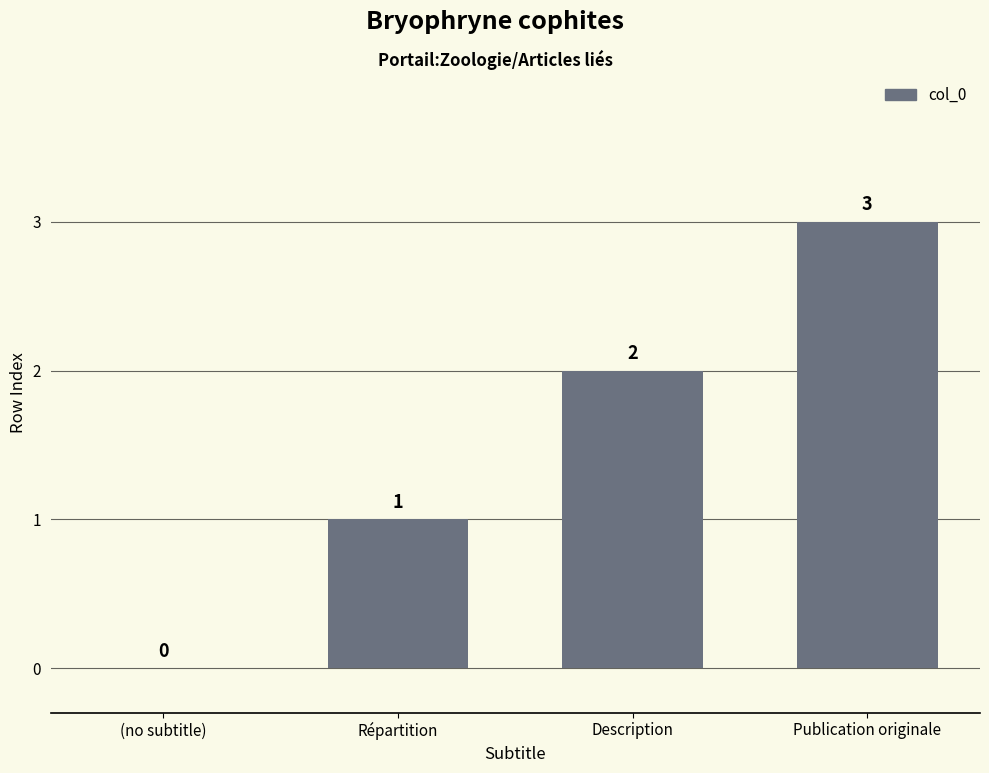

What is the maximum value shown in the chart?

3